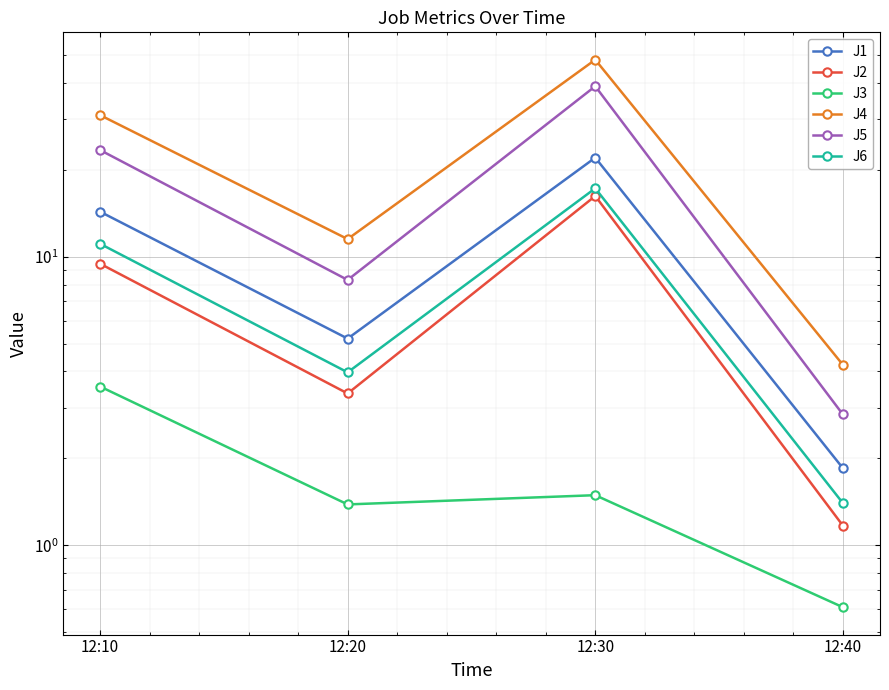

True or false: J4 and J5 cross at least once.

False